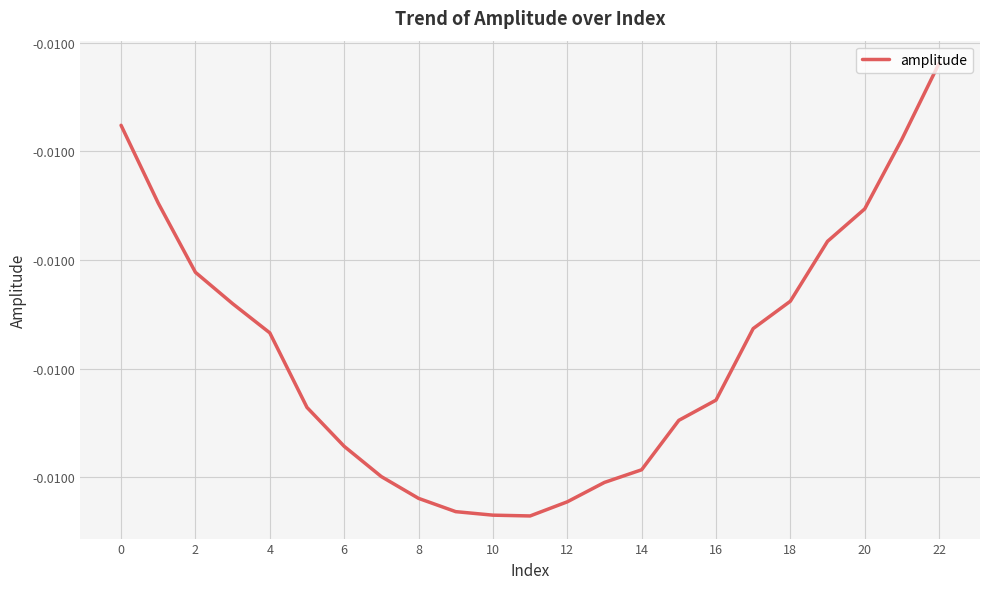

Does the chart display data point markers on the line(s)?

No